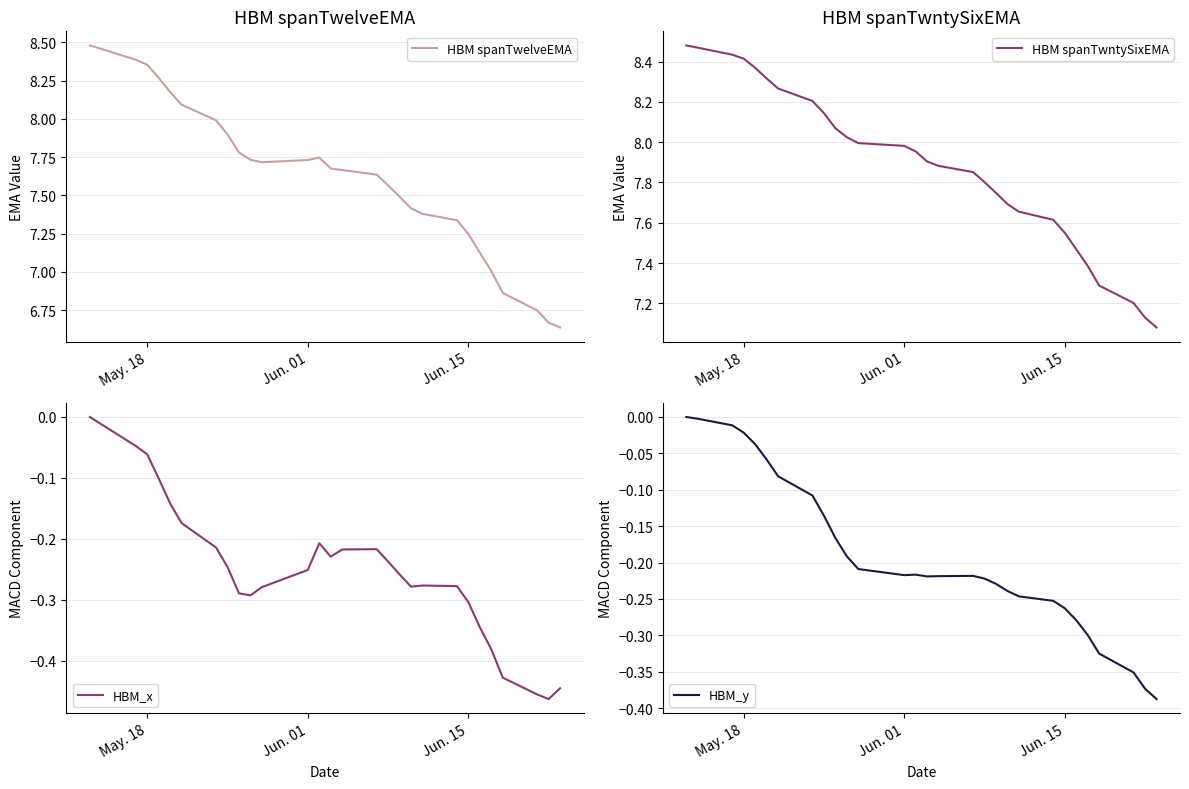

True or false: HBM_y has a value of -0.1 at 14.

False